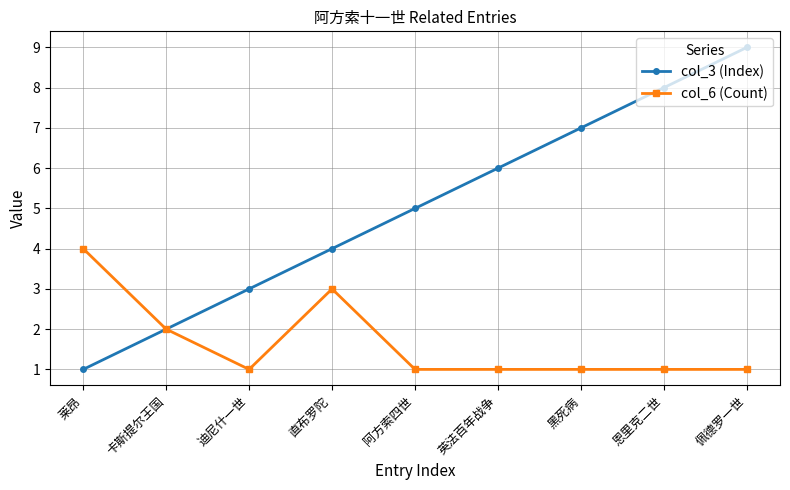

What is the spread (max minus min) of values at 英法百年战争?

5